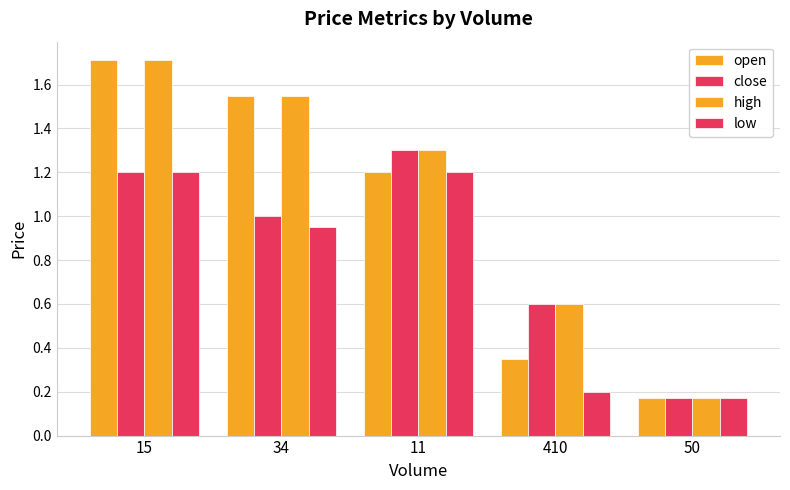

What is the label of the 3rd bar from the right?

11